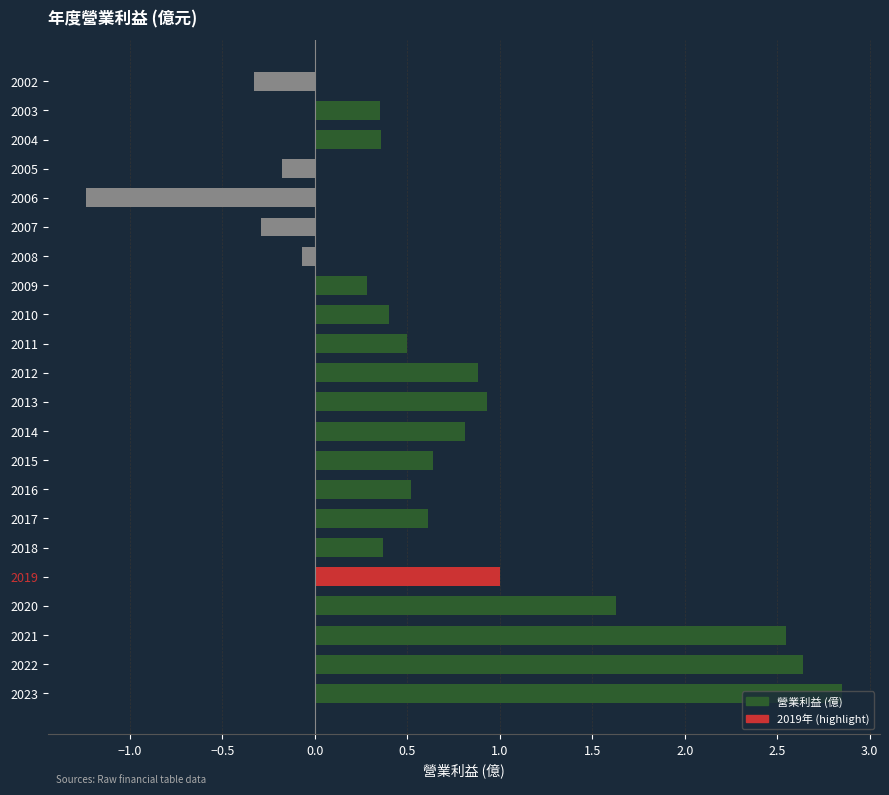

What is the average value?

0.7